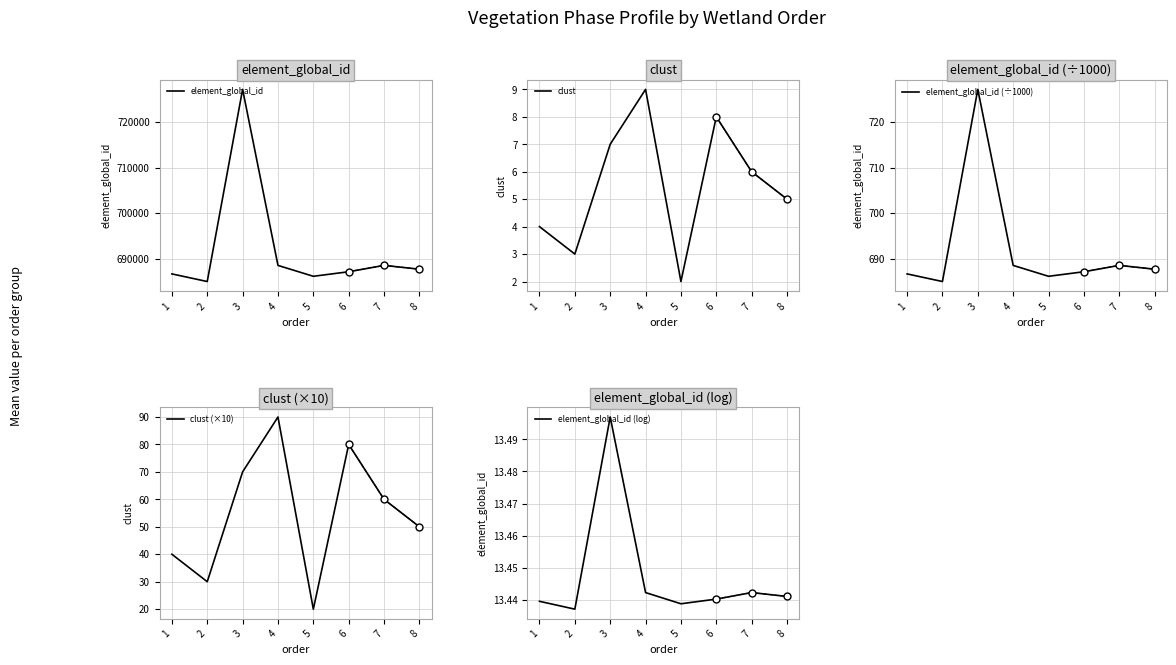

True or false: clust (×10) and element_global_id (÷1000) cross at least once.

False